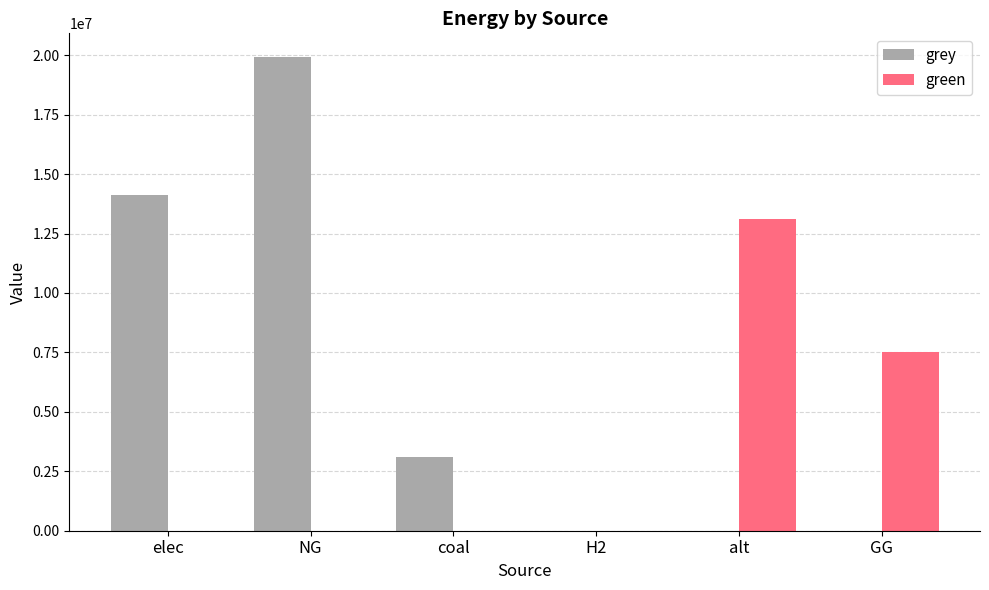

What is the total value across all series at NG?

19922712.5